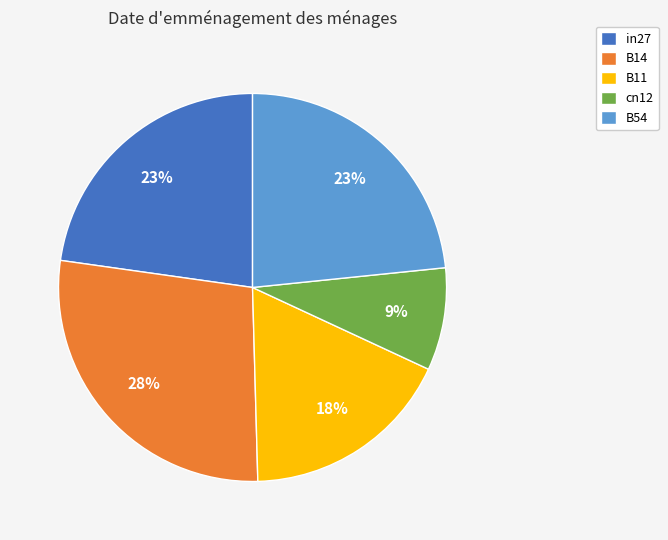

Does B54 account for over 50% of the chart?

No